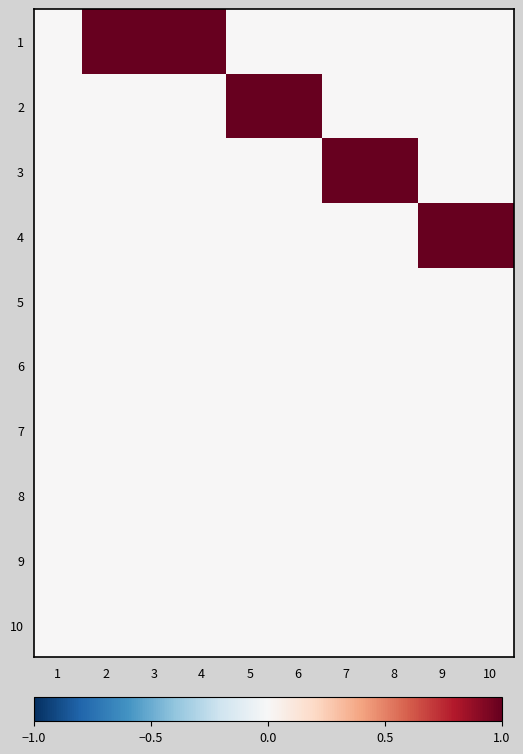

Reading left to right, extract all data points from this chart.

1: 1=0	2=1	3=1	4=1	5=0	6=0	7=0	8=0	9=0	10=0
2: 1=0	2=0	3=0	4=0	5=1	6=1	7=0	8=0	9=0	10=0
3: 1=0	2=0	3=0	4=0	5=0	6=0	7=1	8=1	9=0	10=0
4: 1=0	2=0	3=0	4=0	5=0	6=0	7=0	8=0	9=1	10=1
5: 1=0	2=0	3=0	4=0	5=0	6=0	7=0	8=0	9=0	10=0
6: 1=0	2=0	3=0	4=0	5=0	6=0	7=0	8=0	9=0	10=0
7: 1=0	2=0	3=0	4=0	5=0	6=0	7=0	8=0	9=0	10=0
8: 1=0	2=0	3=0	4=0	5=0	6=0	7=0	8=0	9=0	10=0
9: 1=0	2=0	3=0	4=0	5=0	6=0	7=0	8=0	9=0	10=0
10: 1=0	2=0	3=0	4=0	5=0	6=0	7=0	8=0	9=0	10=0